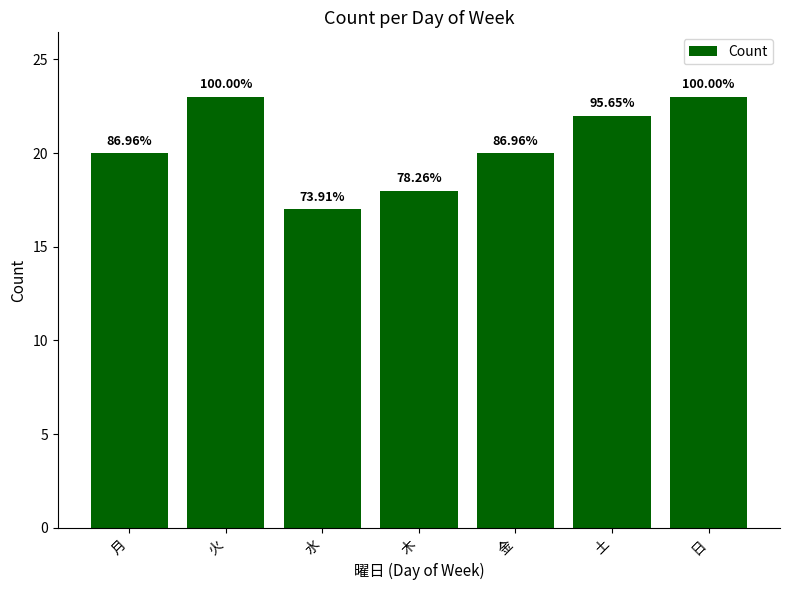

How many bars are there in total?

7